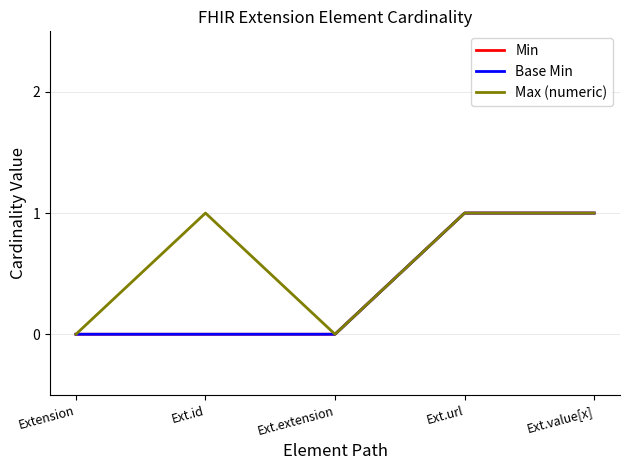

Count the Max (numeric) values in the range 0 to 1.

5